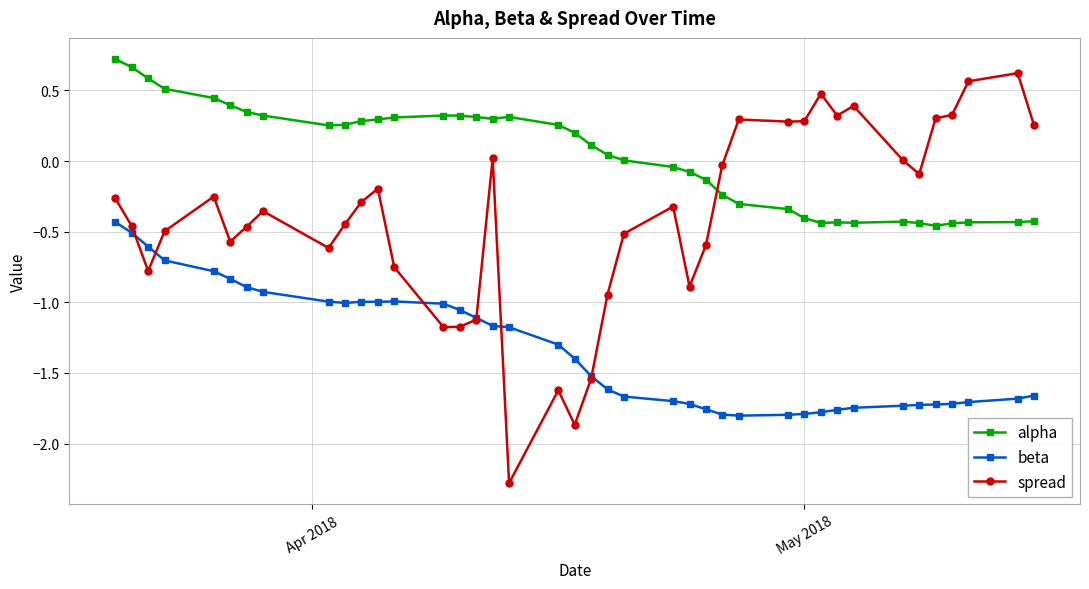

True or false: beta has more than 1 interior local peaks.

True